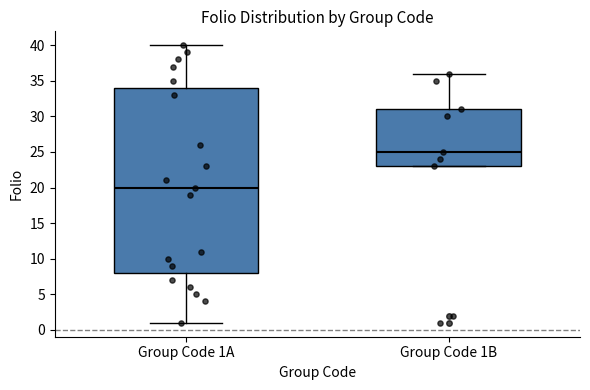

Reading left to right, transcribe this box plot: for each box, give where its median line is, the range the box spans, and where its two whiskers end, as read against the y-axis. The values are not printed on the chart, so give them approximately, as read against the axis.

Group Code 1A: median 20, box 8 to 34, whiskers 1 to 40
Group Code 1B: median 25, box 23 to 31, whiskers 23 to 36